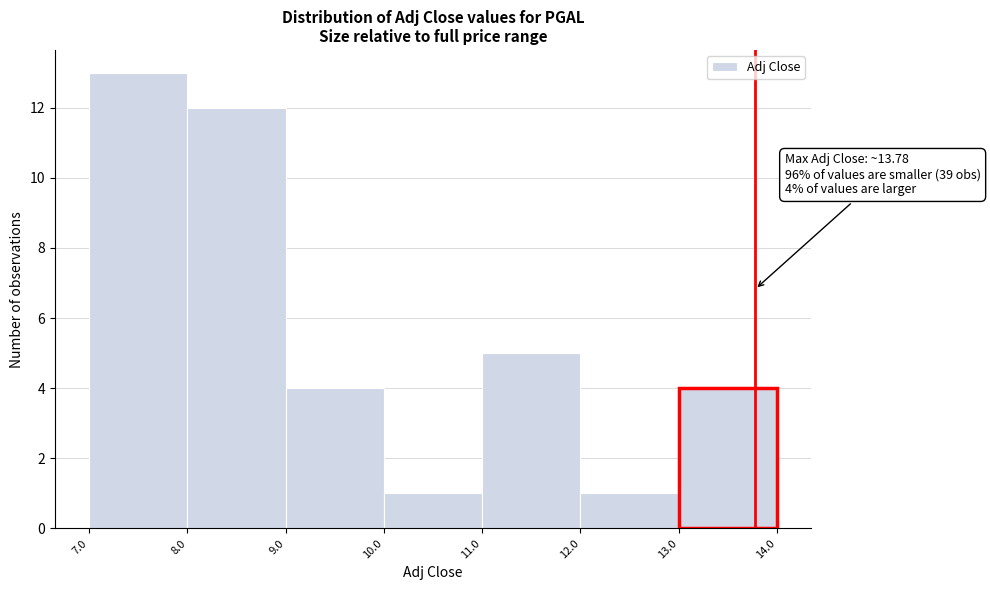

Which range on the x-axis has the tallest bar?

7.0 to 8.0